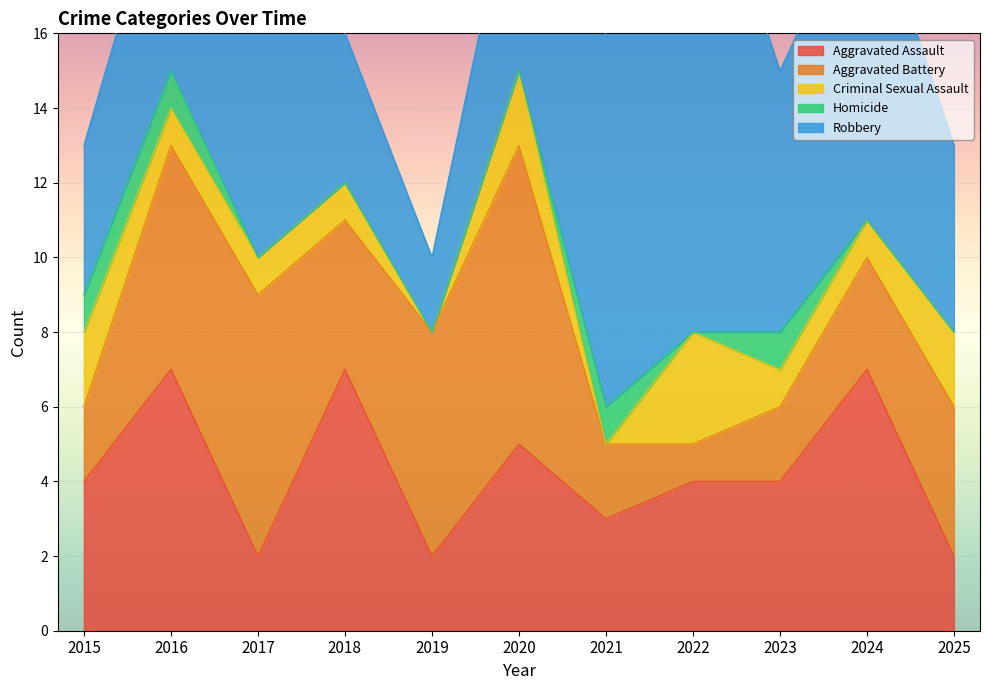

At which category is the sum across all series the highest?

2017